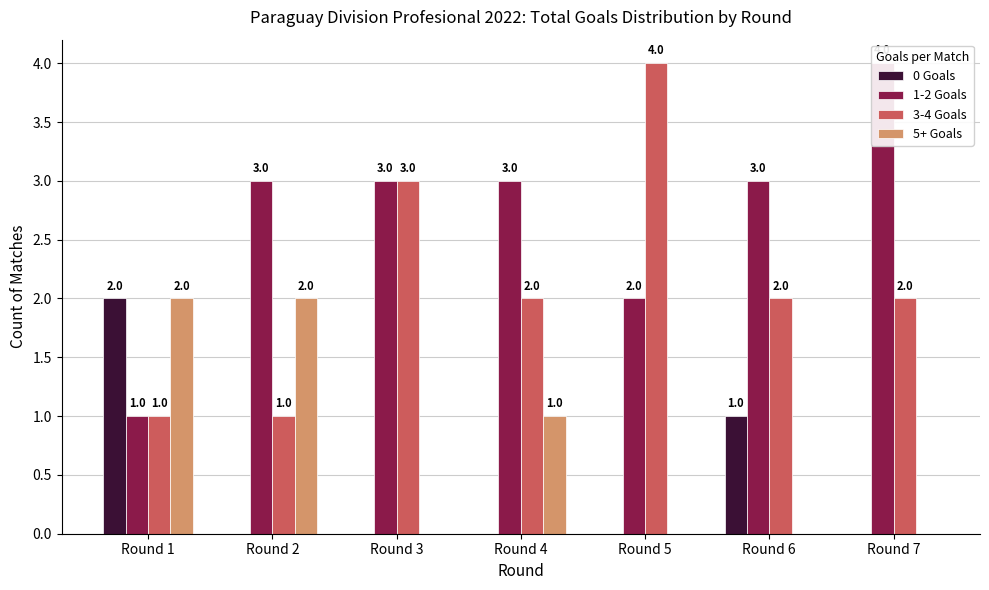

Is the value of 3-4 Goals at Round 1 greater than the value of 1-2 Goals at Round 3?

No